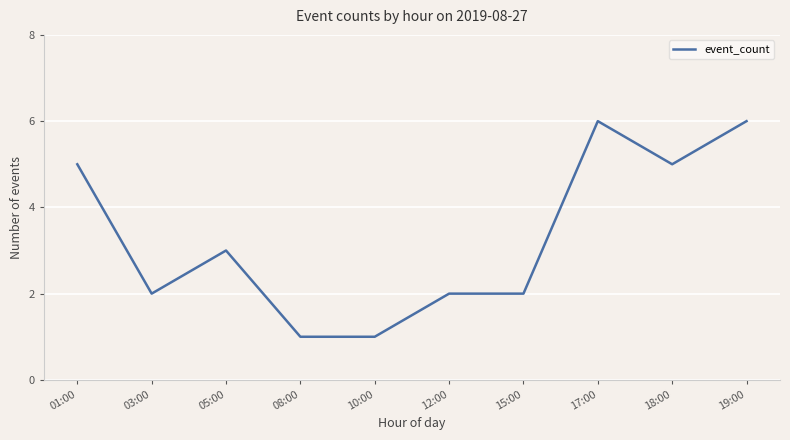

Reading right to left, what are all the values shown in this chart?

6	5	6	2	2	1	1	3	2	5